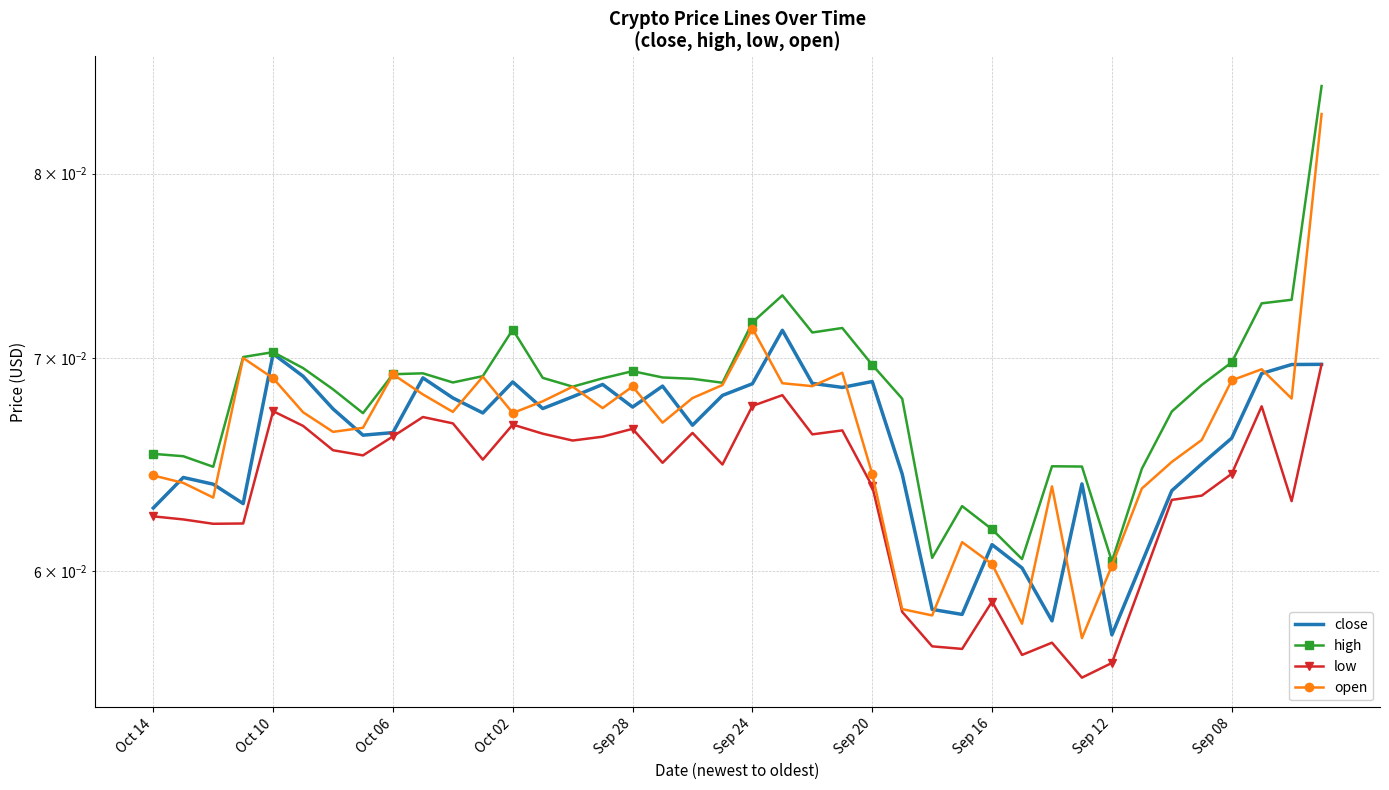

Rank the series by their maximum value, from lowest to highest.

low, close, open, high